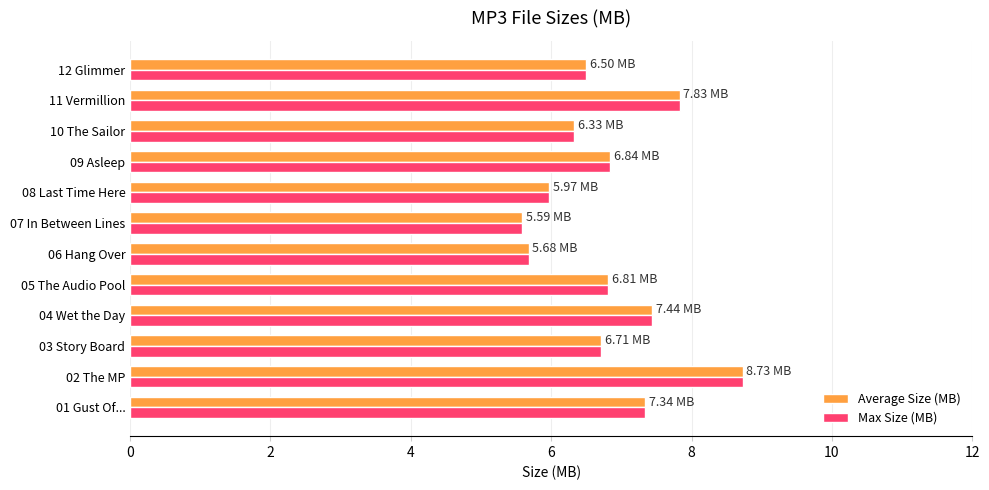

What is the total value across all series at 06 Hang Over?

11.4